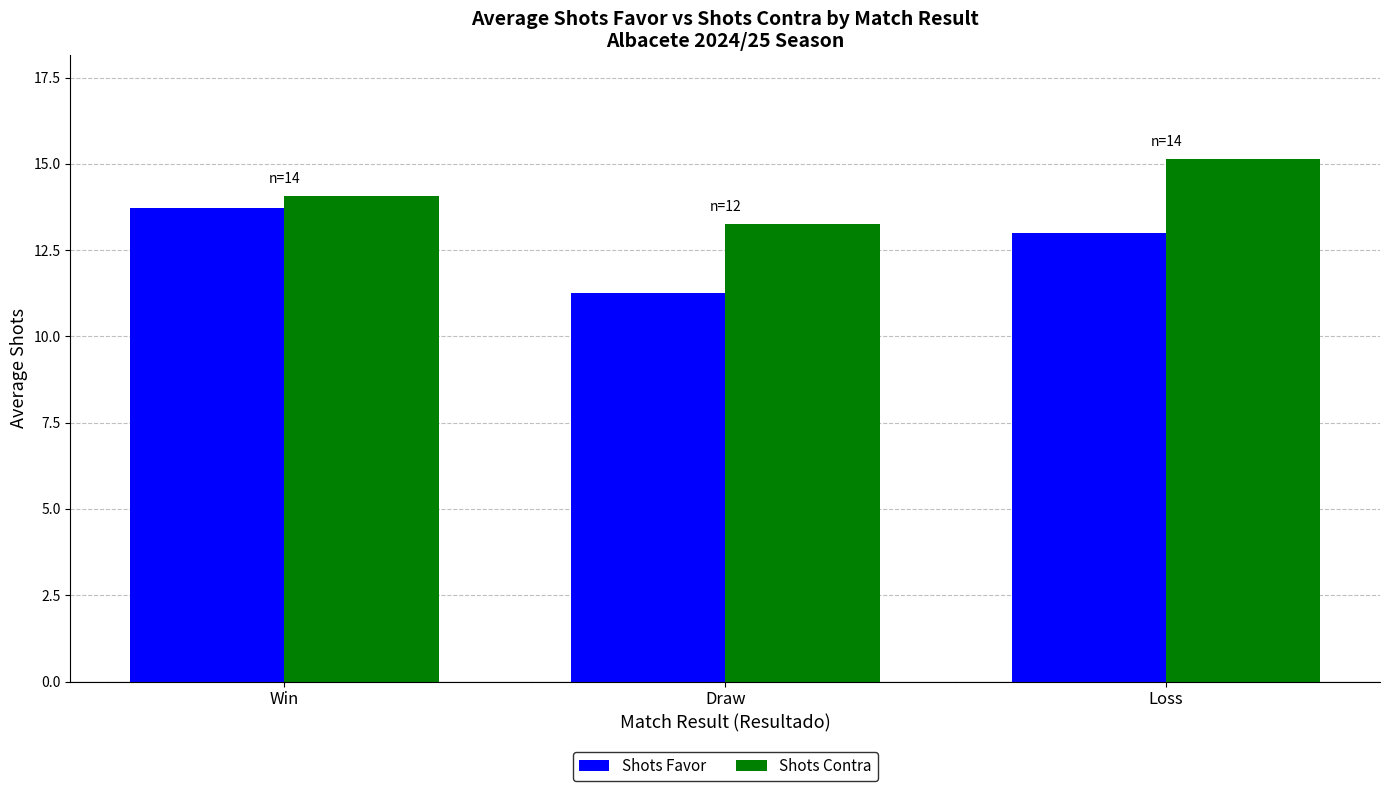

At which label does Shots Contra first exceed 14?

Win